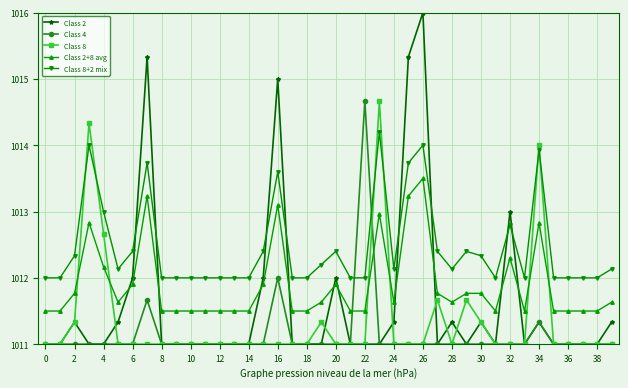

In Class 2, how many points are higher than both neighbors (excluding endpoints)?

9